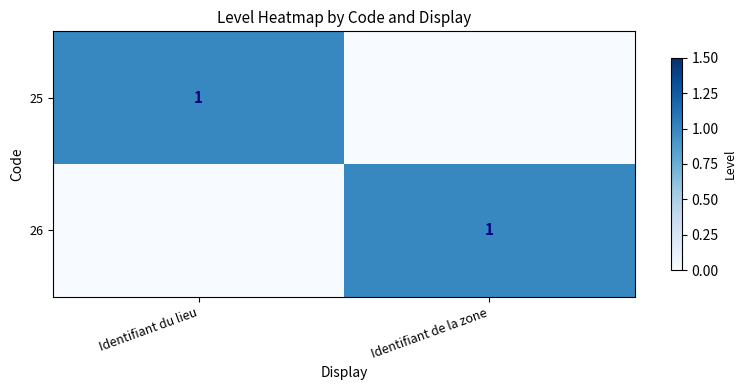

The value of 25 at Identifiant du lieu is 1. True or false?

True